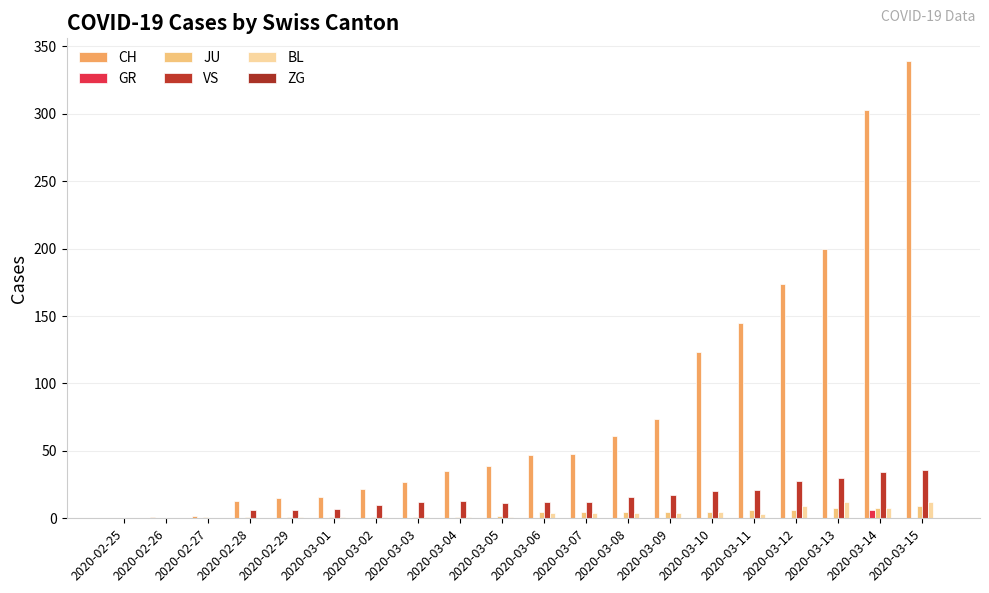

What is the total value across all series at 2020-02-27?

3